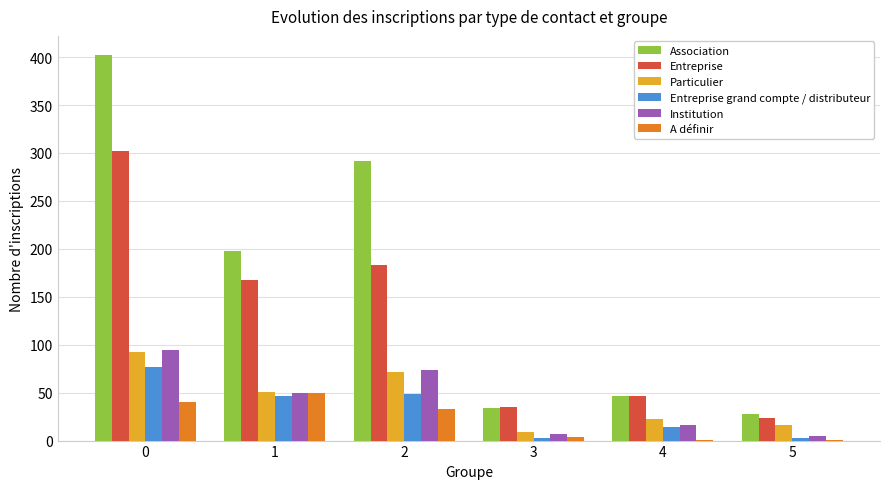

Between 1 and 5, which series saw the biggest shift?

Association